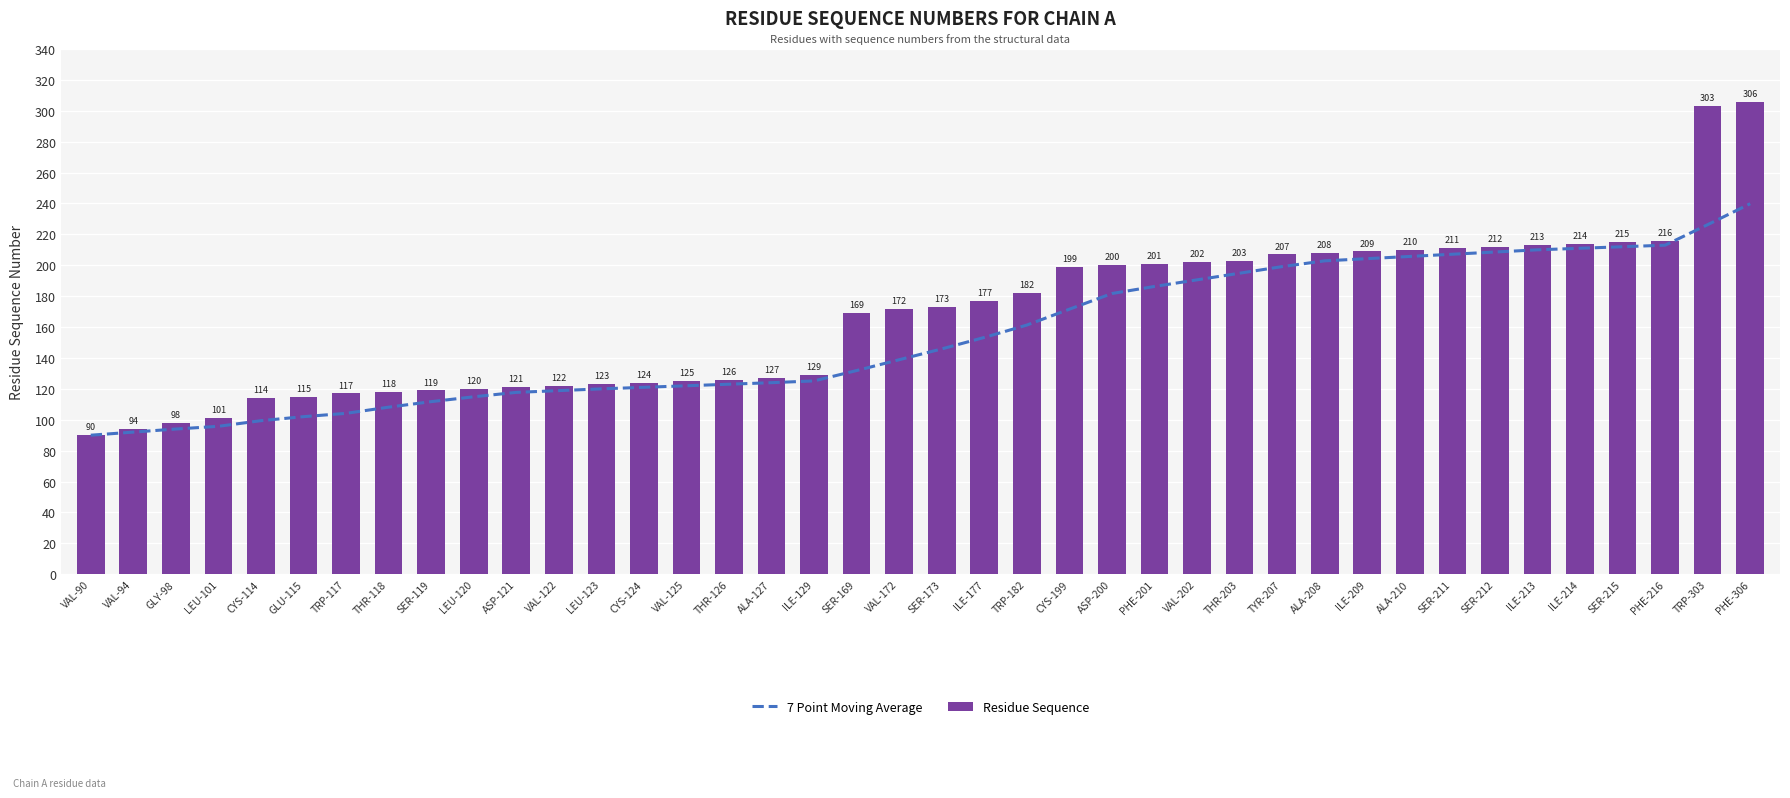

Rank the series by their average value, from lowest to highest.

7 Point Moving Average, Residue Sequence